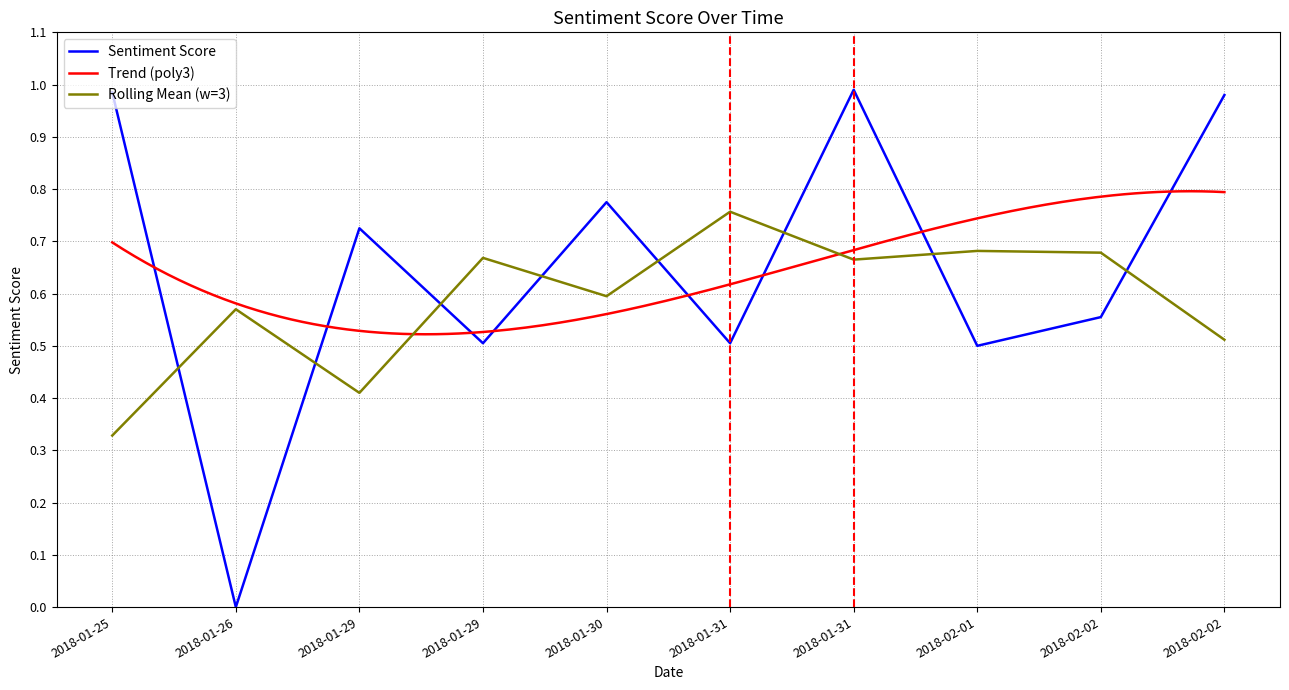

Which category has the lowest value across all series?

2018-01-26